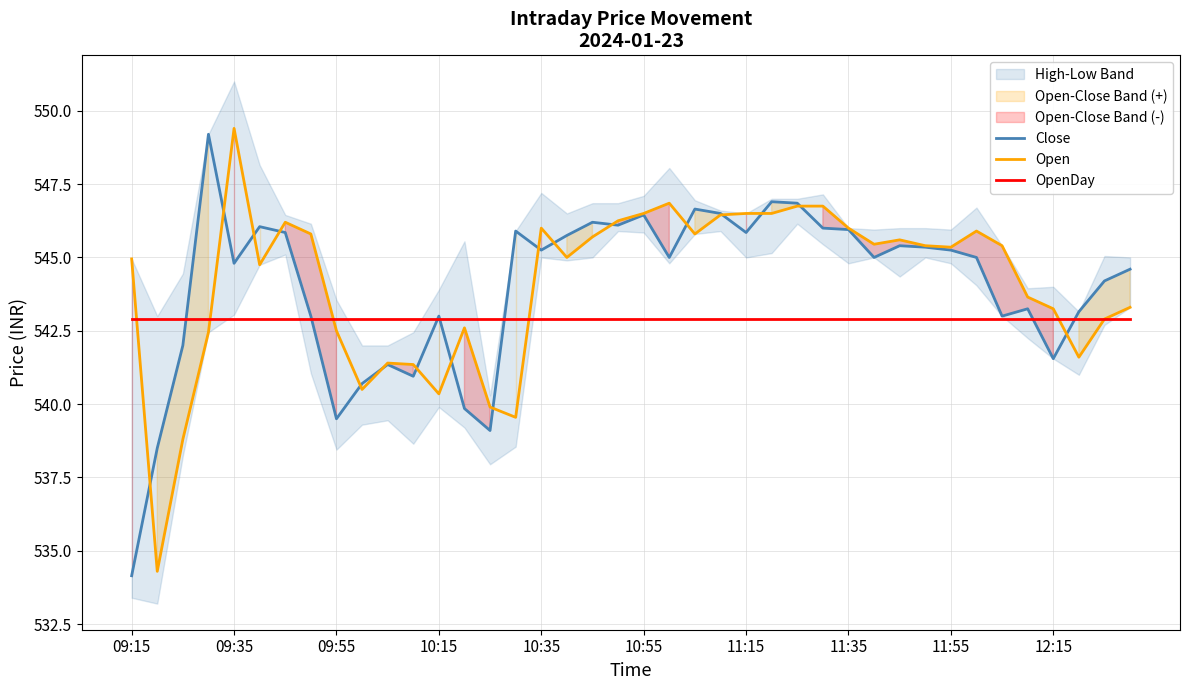

After their last crossing, which series has the higher values: Open or OpenDay?

Open